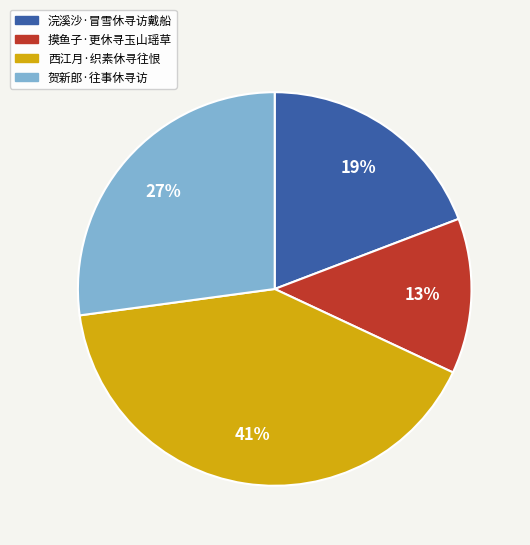

The 贺新郎·往事休寻访 slice represents 21% of the pie. True or false?

False